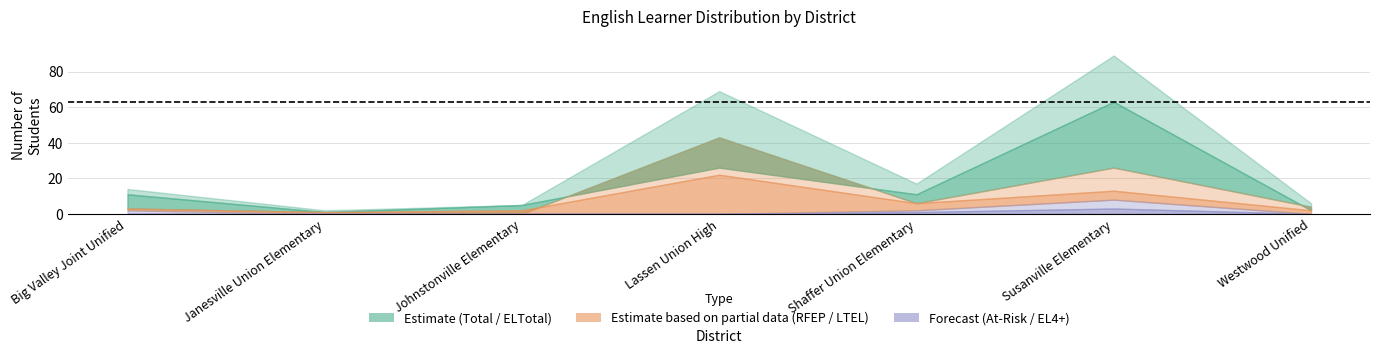

What is the difference between the Total(Ever-EL) values at Westwood Unified and Big Valley Joint Unified?

8